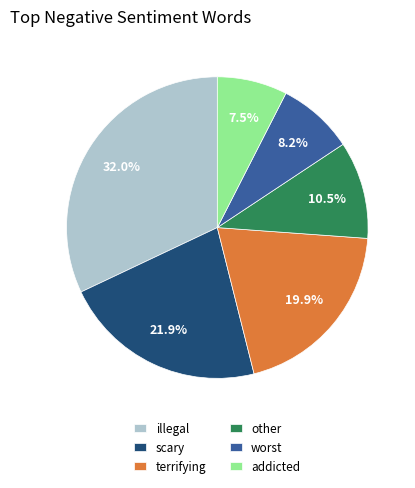

How many segments does this pie chart have?

6